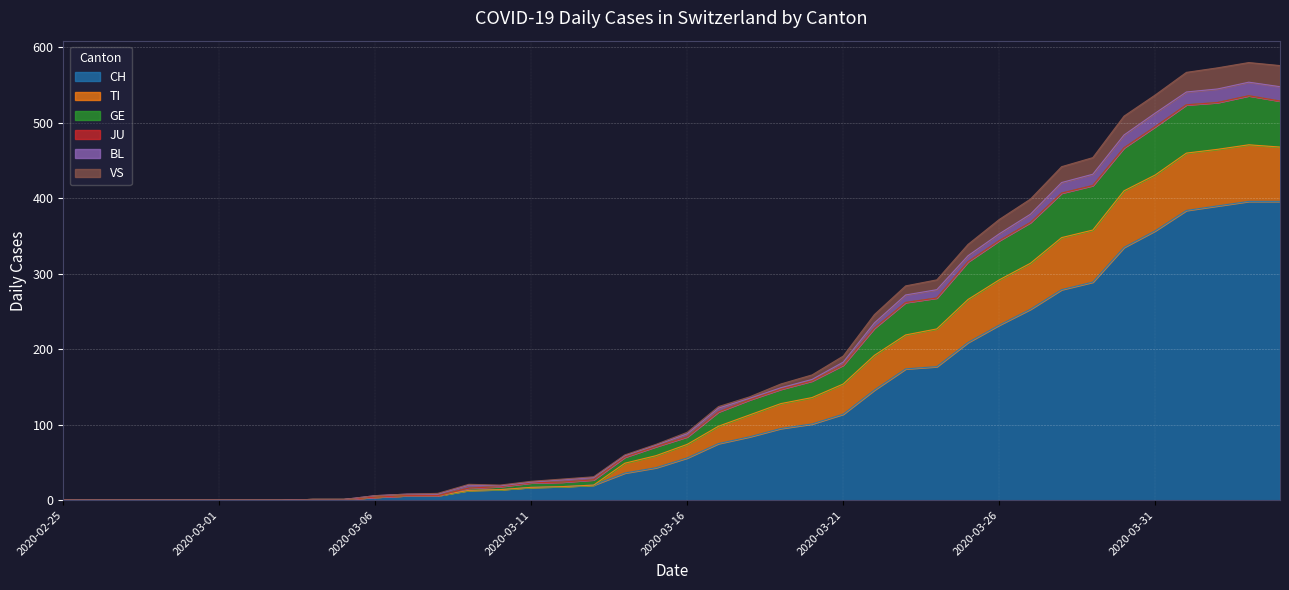

How many categories are shown in the chart?

40